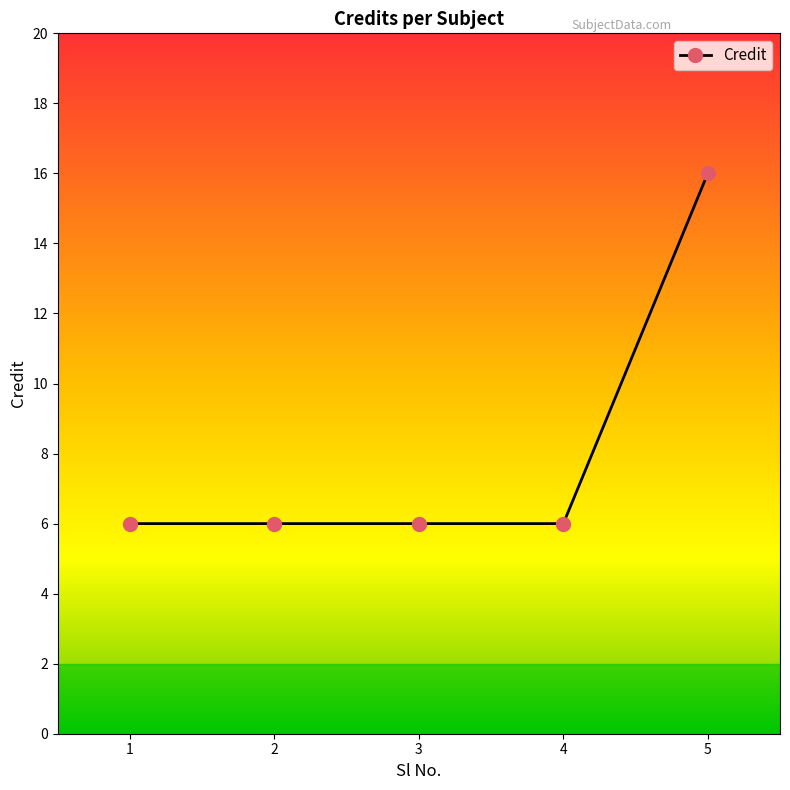

Reading left to right, transcribe all the data shown in this chart.

1=6	2=6	3=6	4=6	5=16